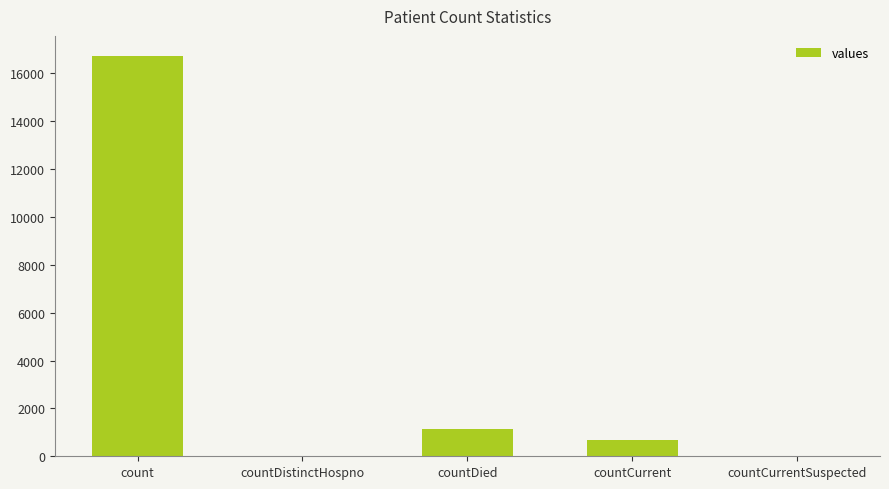

Reading left to right, list all the values displayed in this chart.

16729	0	1142	668	0